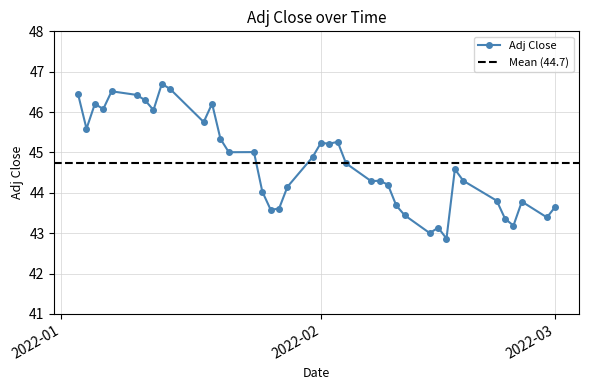

What is the smallest value displayed?

42.9